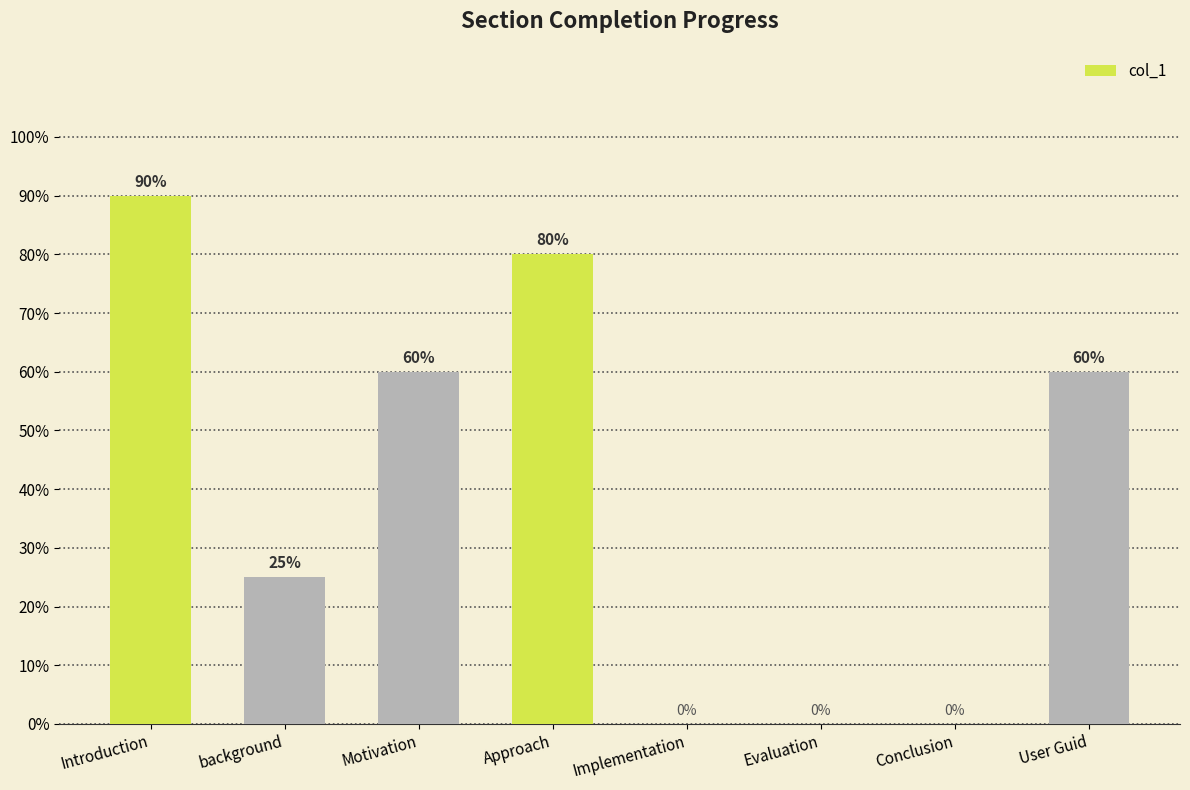

What position from the left is Approach?

4